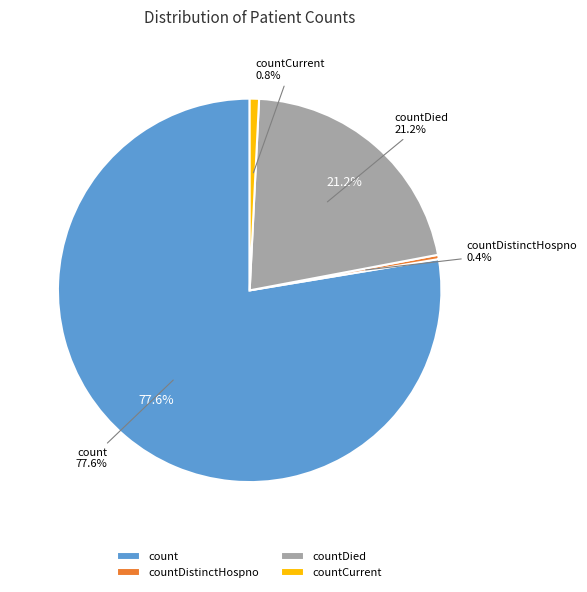

Count the number of slices in the pie.

5